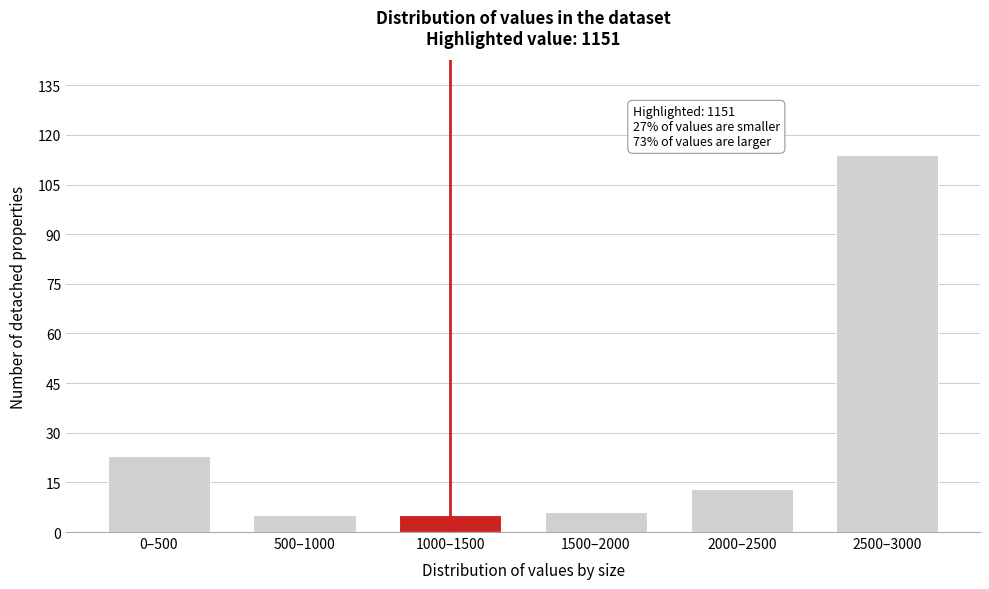

Reading left to right, extract all data points from this chart.

23	5	5	6	13	114